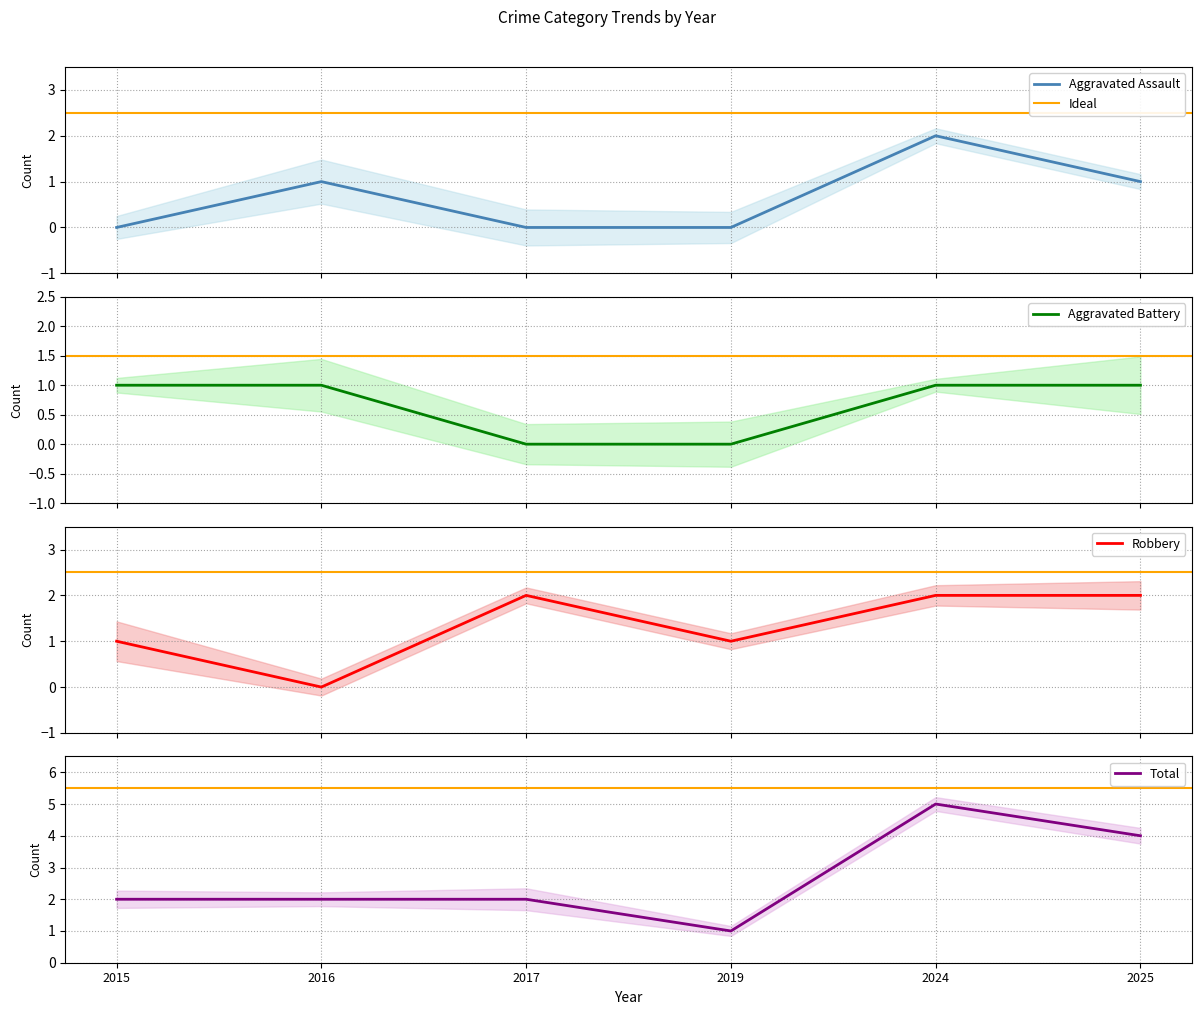

What is the value of the Aggravated Battery point at the 1st from the left?

1